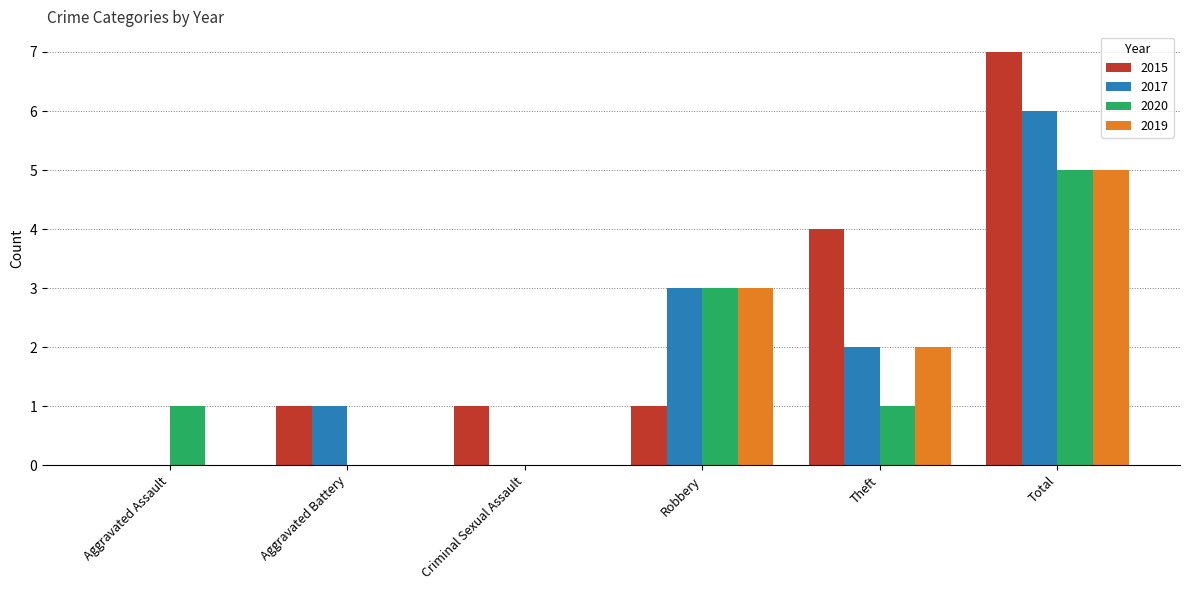

What is the maximum value shown in the chart?

7